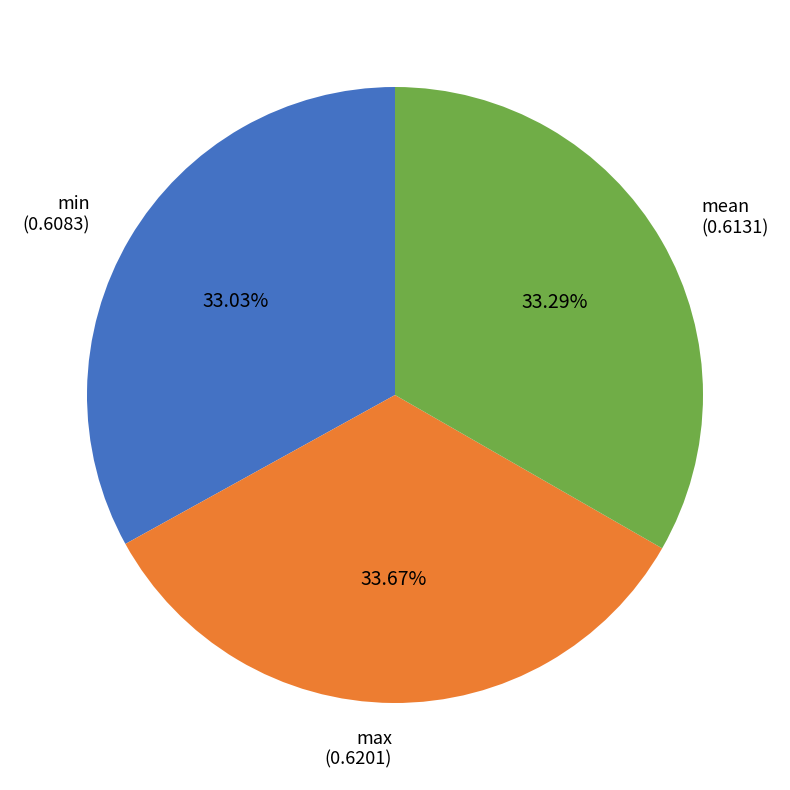

Does min account for over 50% of the chart?

No